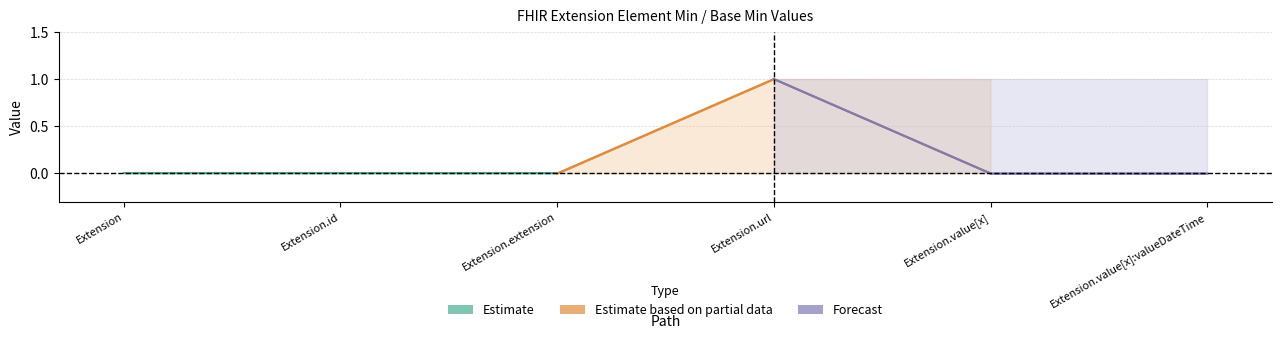

Reading left to right, extract all data points from this chart.

Min: 0	0	0	1	0	0
Base Min: 0	0	0	1	0	0